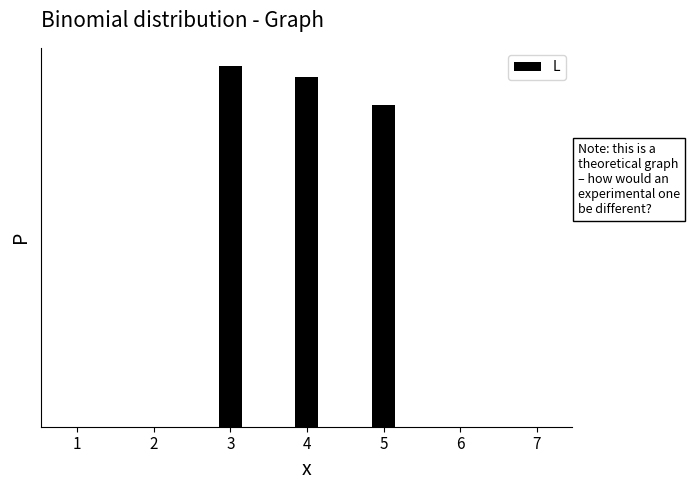

How many bars are there in total?

7